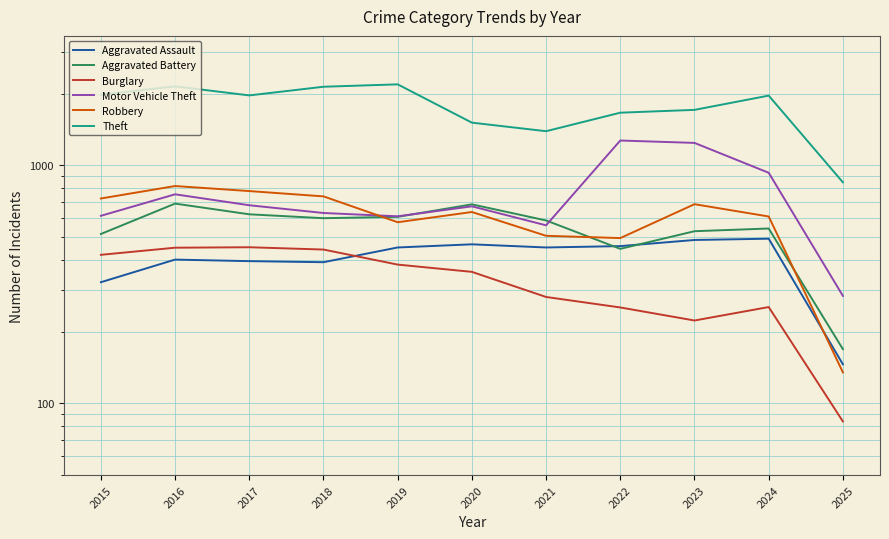

Between 2015 and 2025, which series saw the biggest shift?

Theft